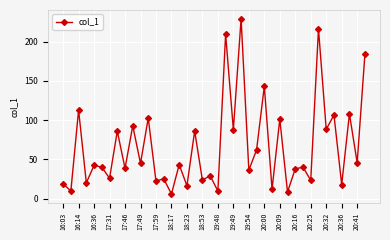

How many interior local peaks (higher than both neighbors) does the data have?

17